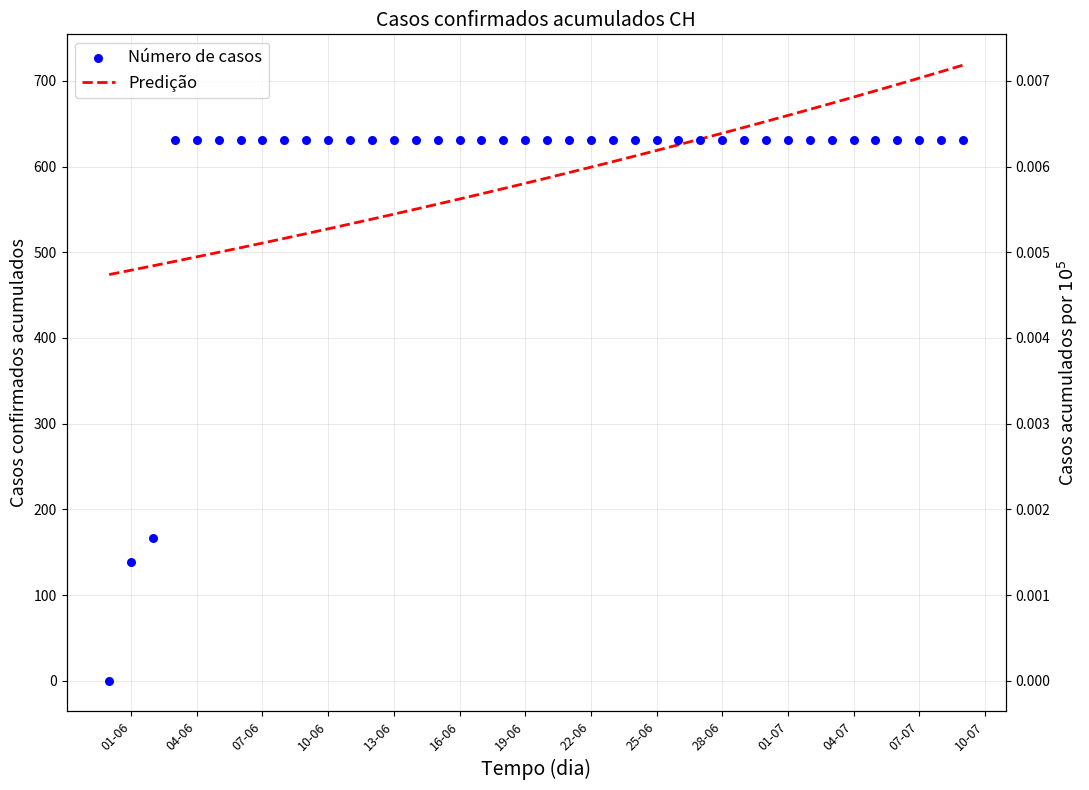

Which series reaches the minimum Y coordinate?

Número de casos